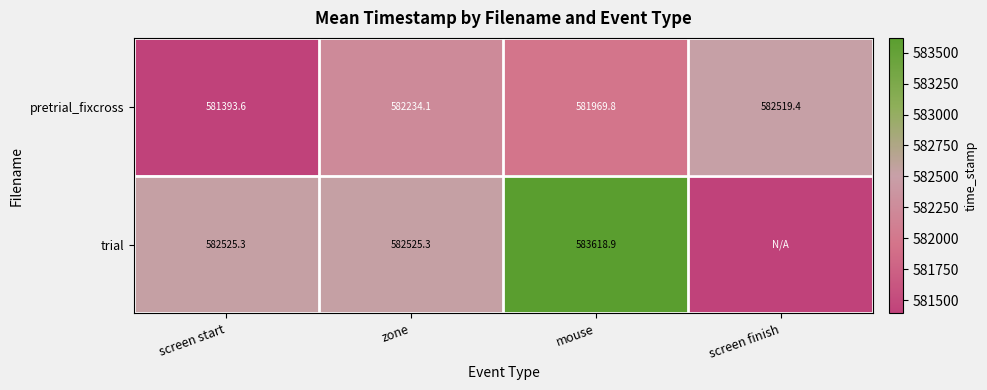

What is the difference between the maximum and minimum values in the pretrial_fixcross series?

1125.8